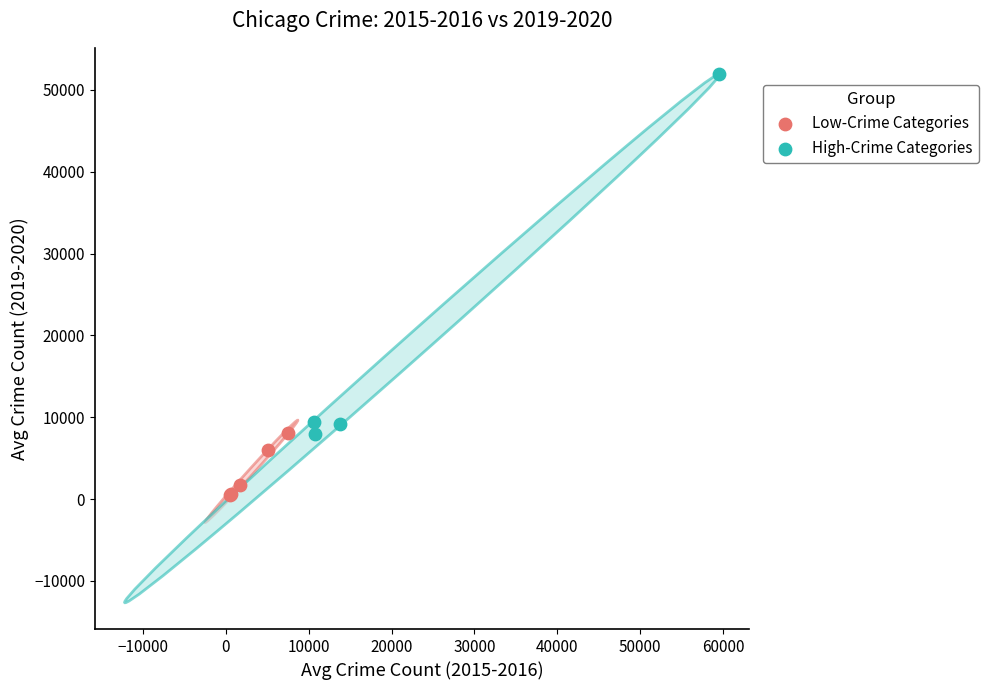

Which series contains the highest Y value?

High-Crime Categories